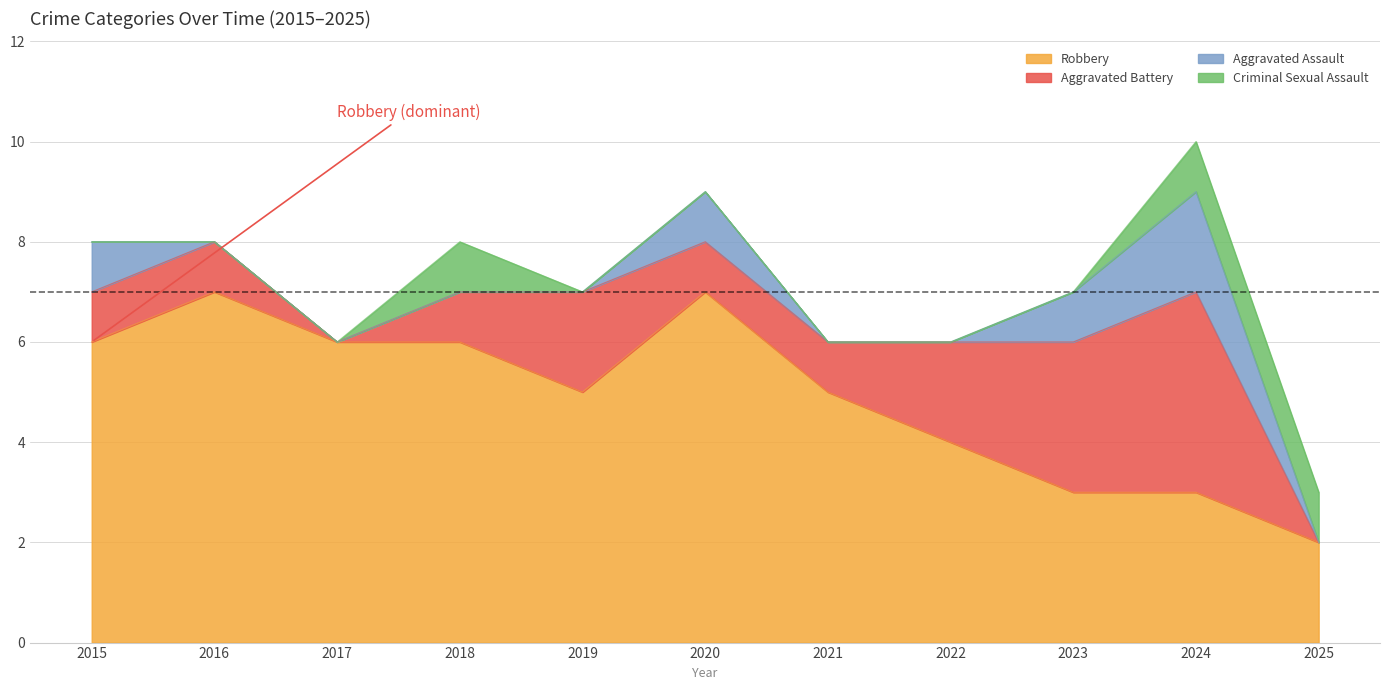

True or false: Aggravated Battery and Total intersect in this chart.

False